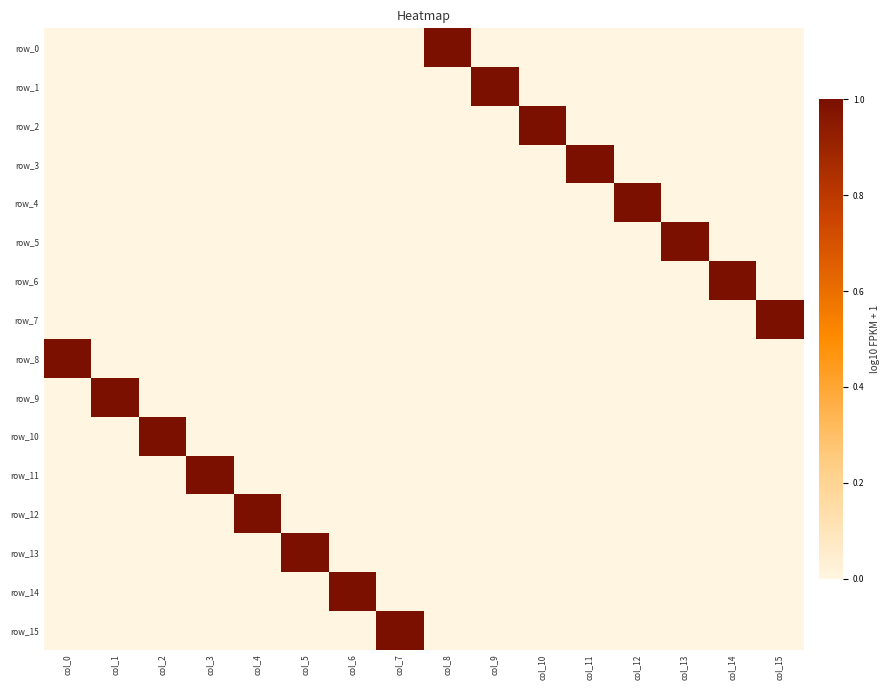

Which category has the highest value in the row_6 series?

col_14